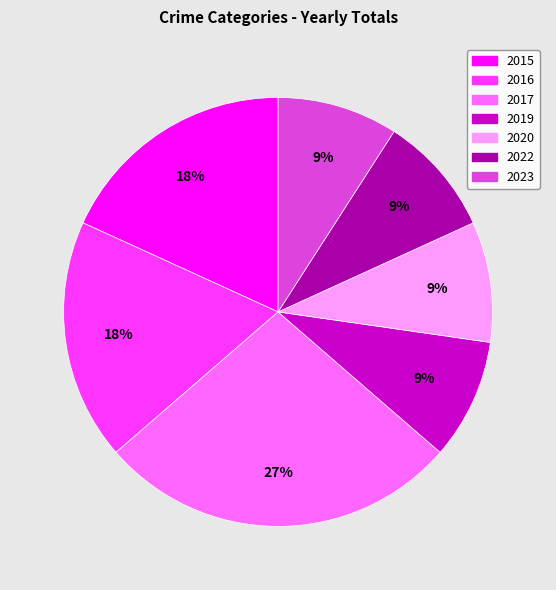

The 2019 slice represents 1% of the pie. True or false?

False